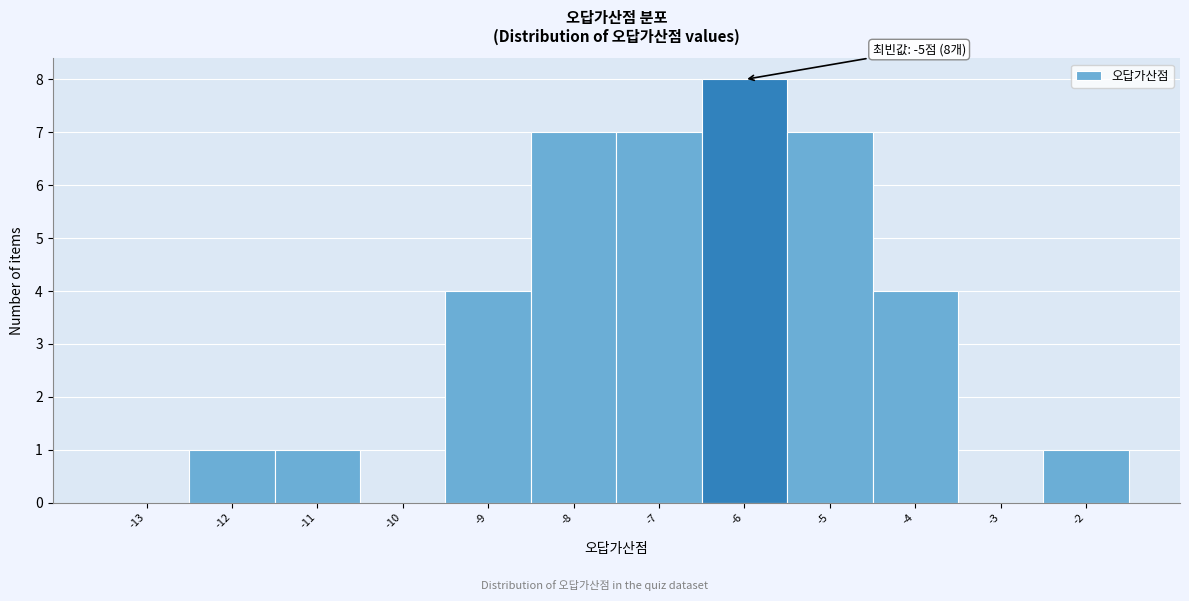

Reading left to right, transcribe all the data shown in this chart.

-13=0	-12=1	-11=1	-10=0	-9=4	-8=7	-7=7	-6=8	-5=7	-4=4	-3=0	-2=1